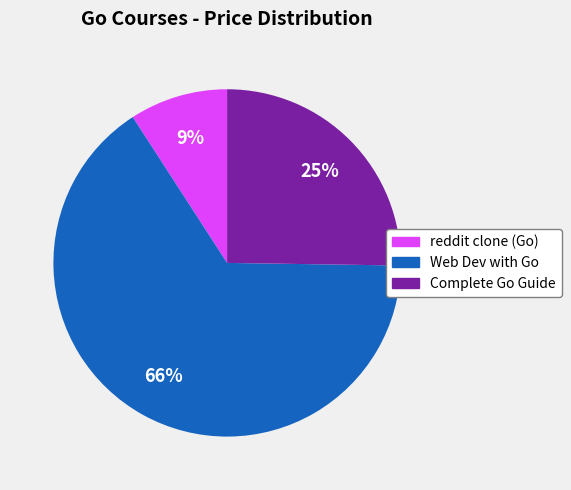

What is the majority slice?

Web Dev with Go